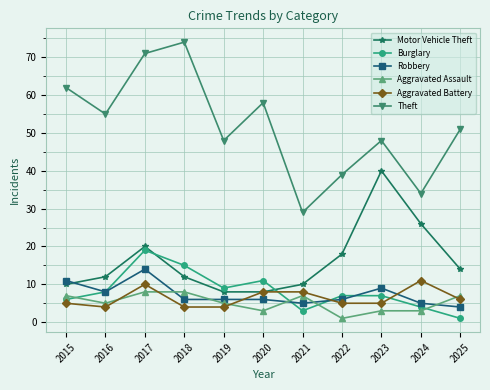

What is the total value across all series at 2022?

76